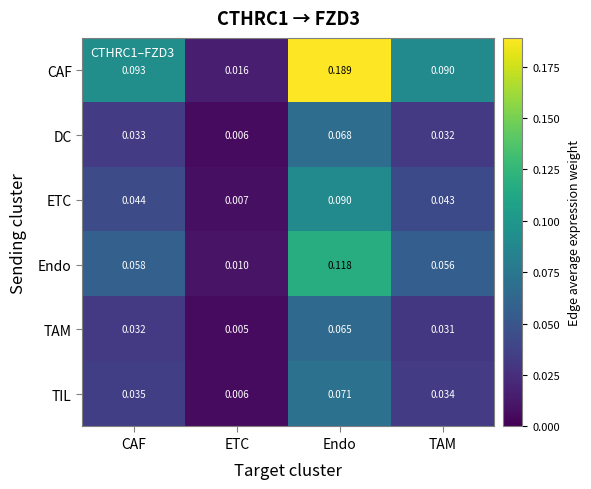

List the series in order of their peak value, highest first.

CAF, Endo, ETC, TIL, DC, TAM